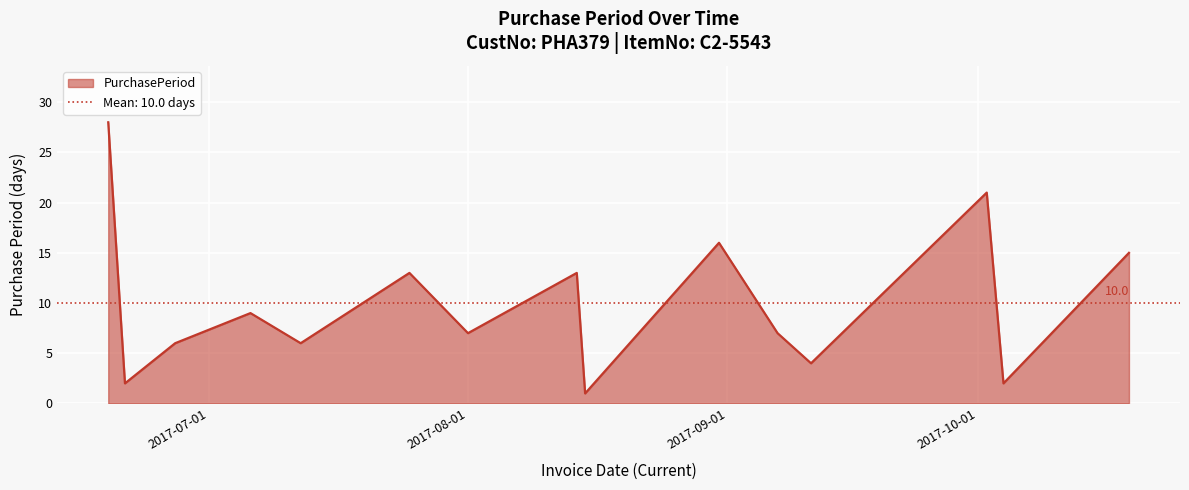

Between 2017-07-06 and 2017-06-21, which is larger?

2017-07-06